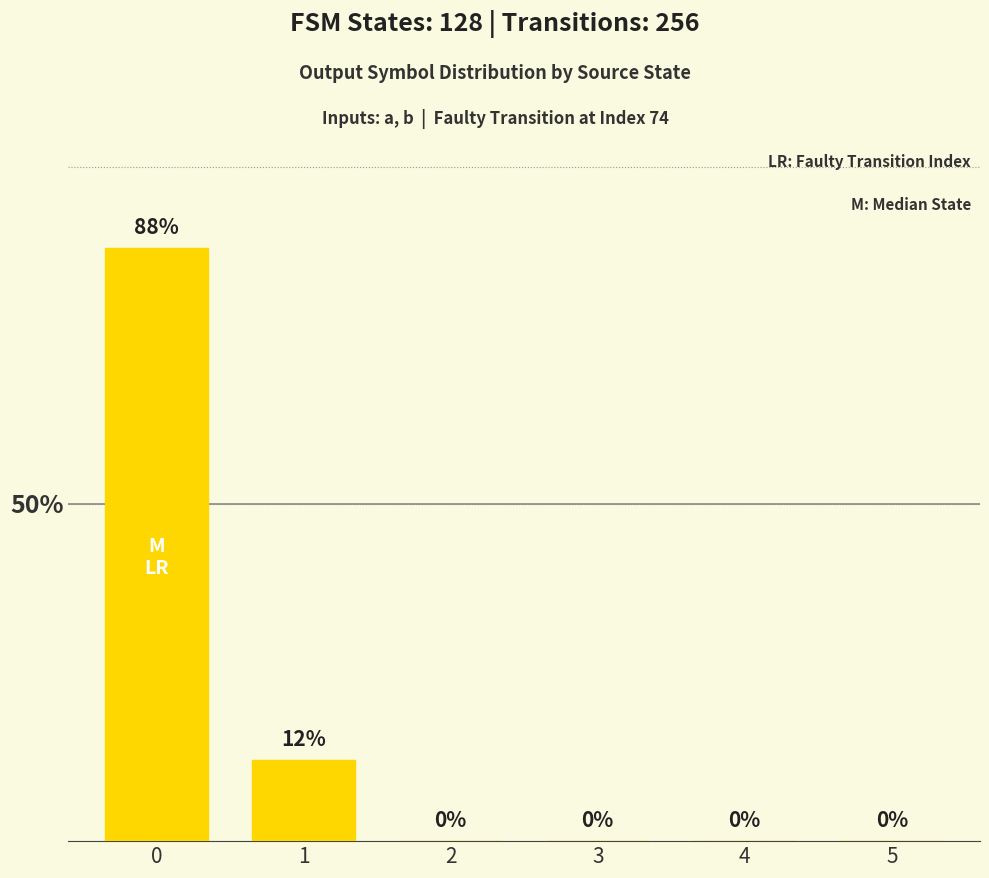

What is the sum of the values at 1 and 3?

12